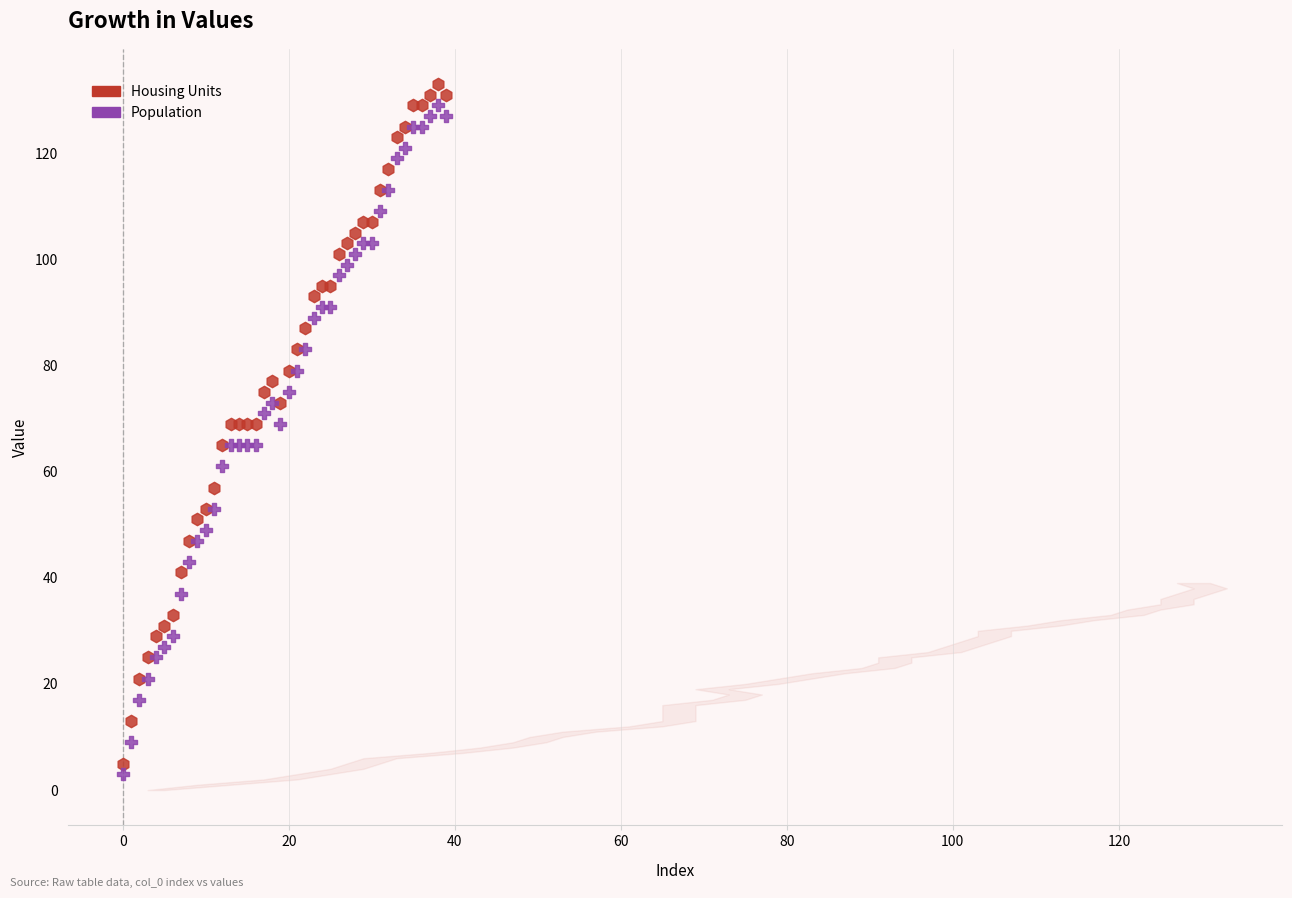

Which series reaches the maximum Y coordinate?

Housing Units